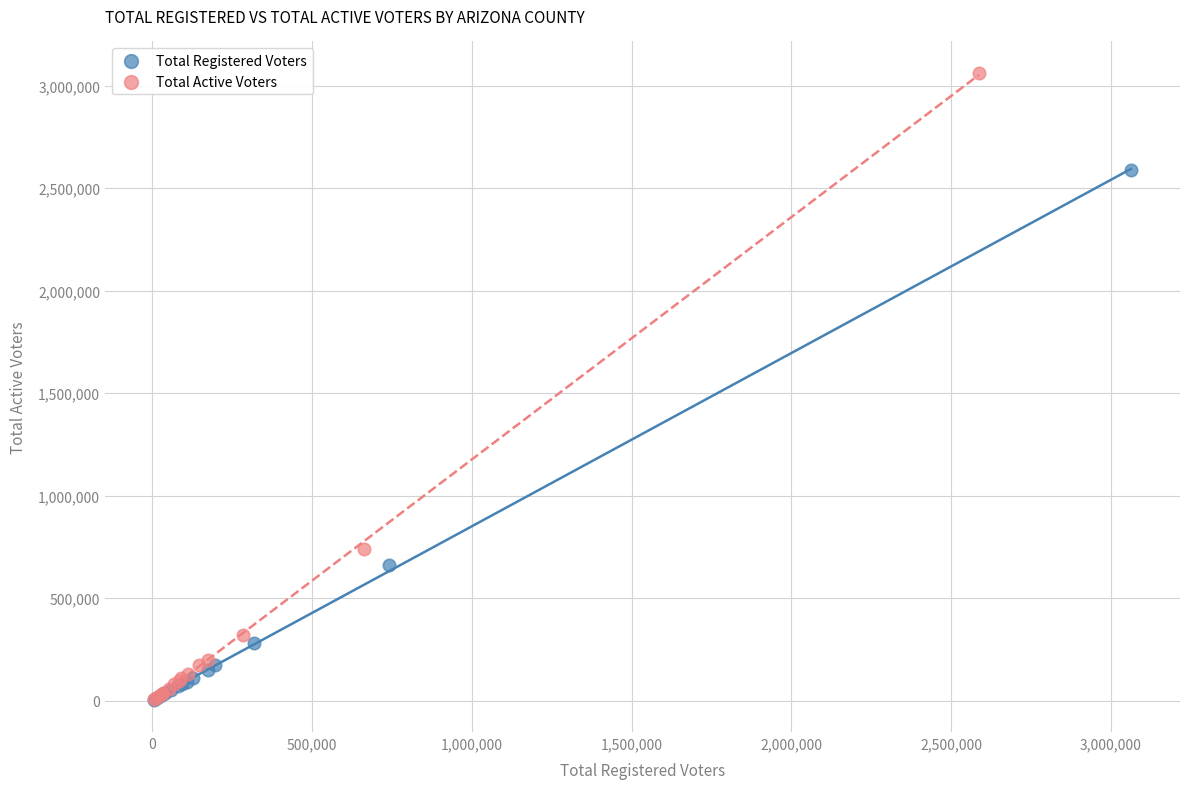

Which series has the widest spread of Y values?

Total Active Voters